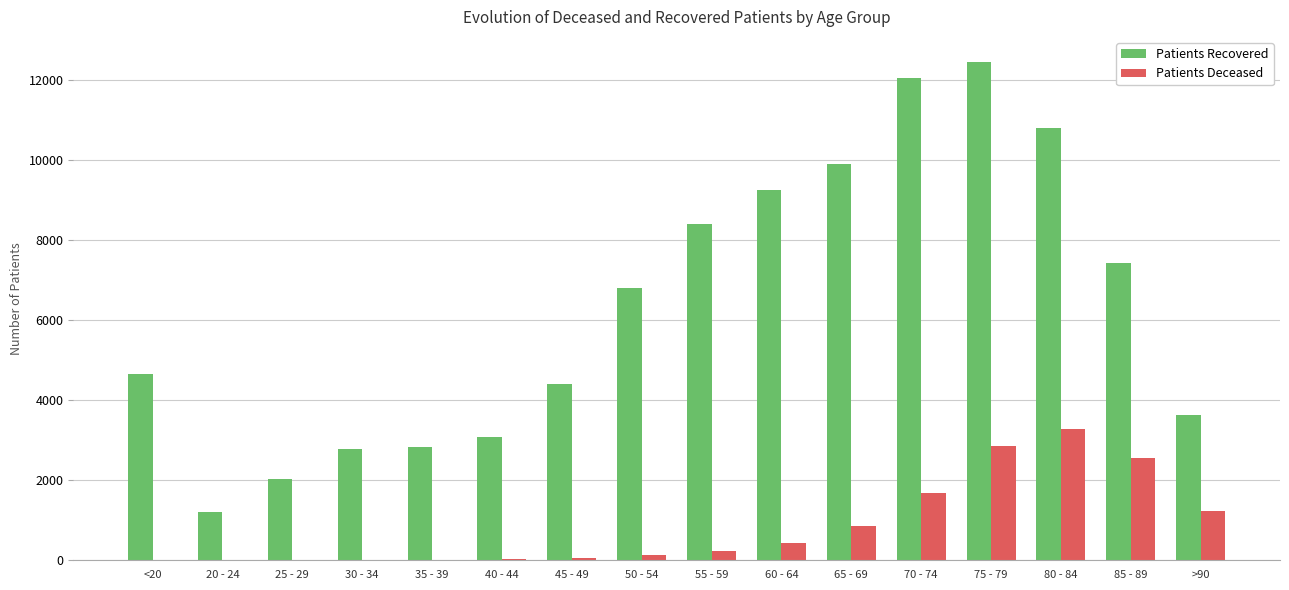

Which category has the highest value across all series?

75 - 79